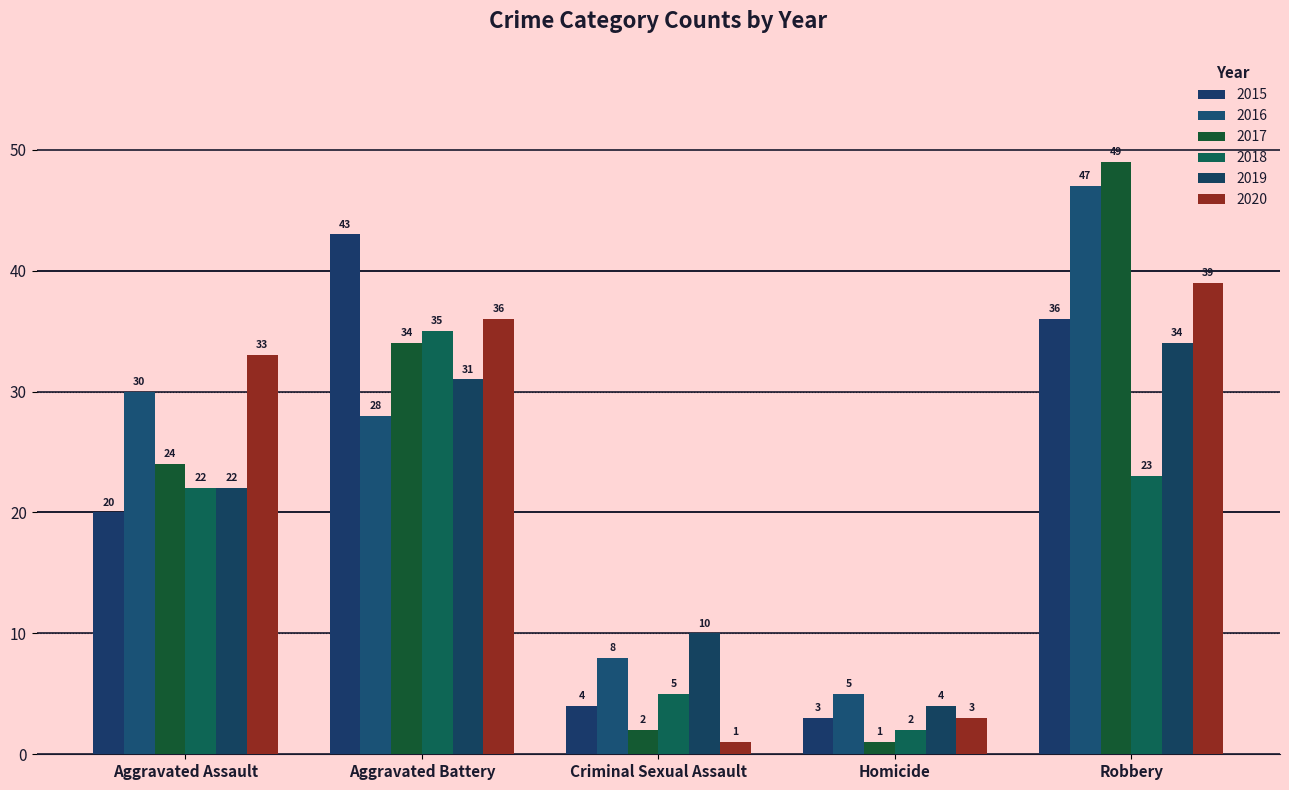

Where is 2020 nearest to the value 20?

Aggravated Assault